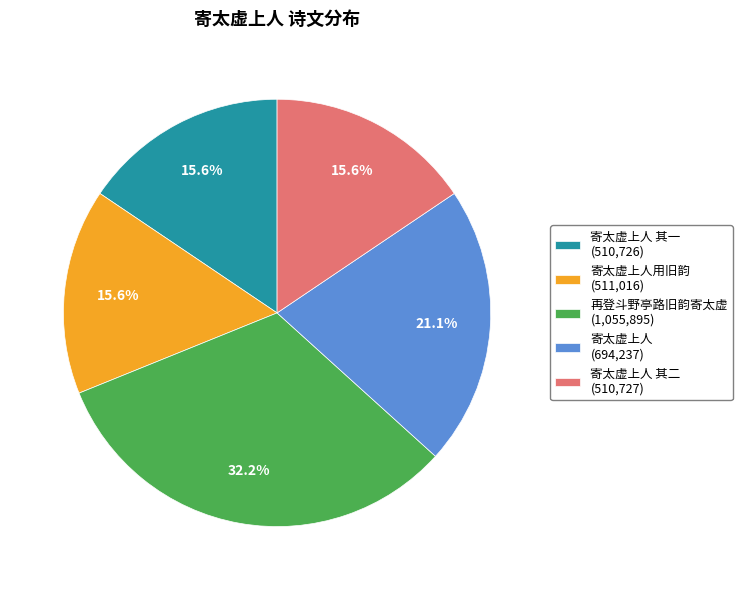

Approximately how many times larger is the value at 寄太虚上人用旧韵 (511,016) compared to 寄太虚上人 其二 (510,727)?

1.0